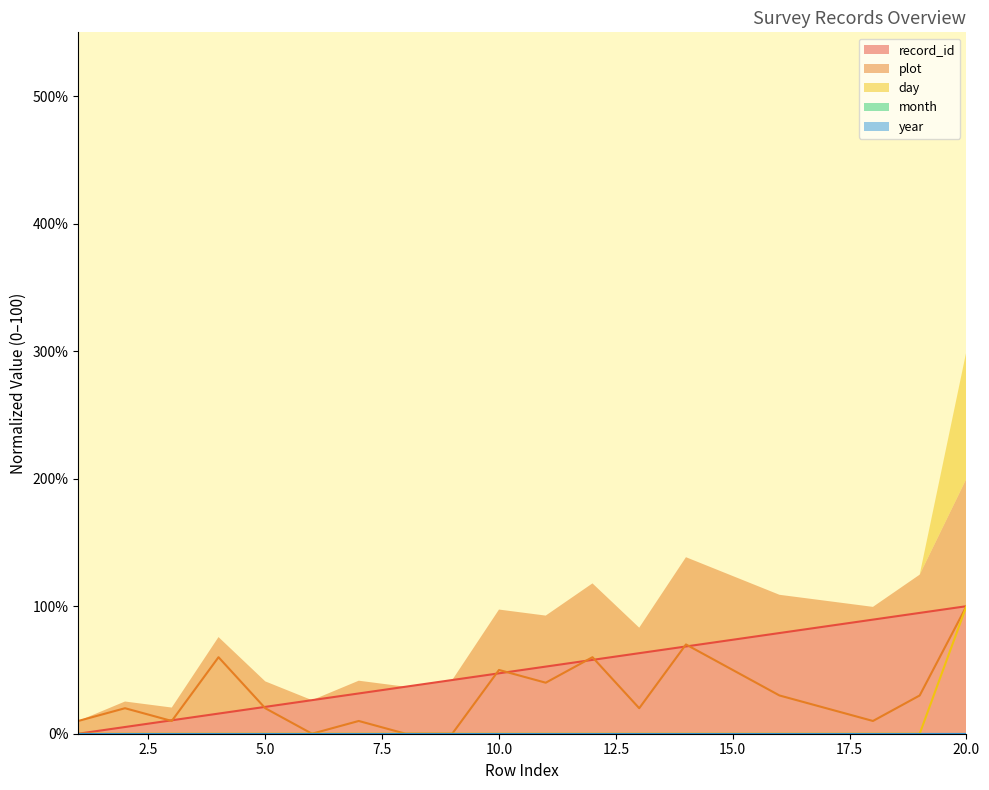

At how many categories does at least one series exceed 57?

10